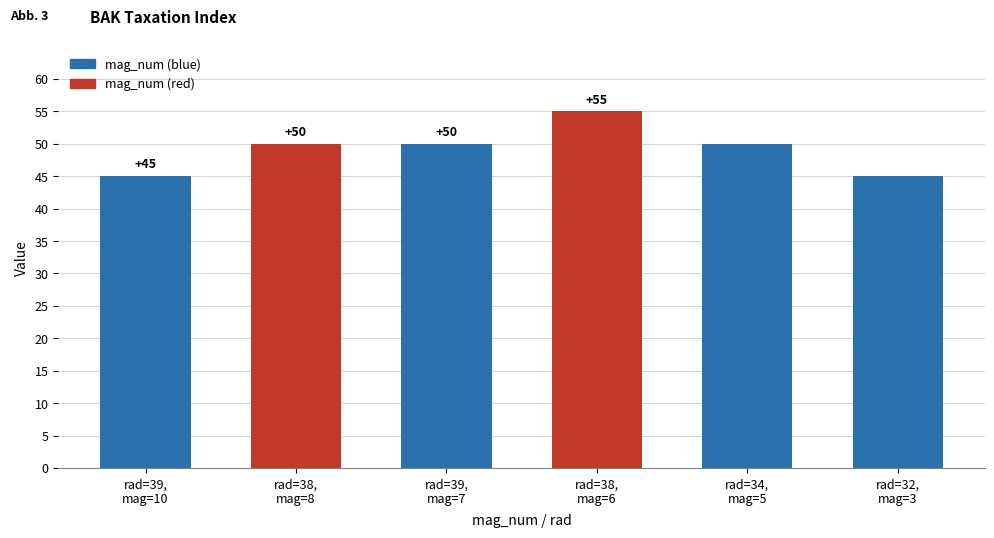

What is the label of the 3rd bar from the left?

rad=39,
mag=7